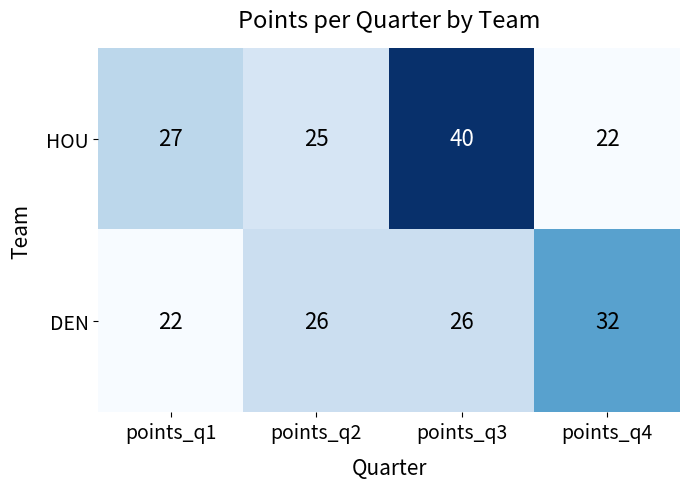

The value of HOU at points_q1 is 42. True or false?

False